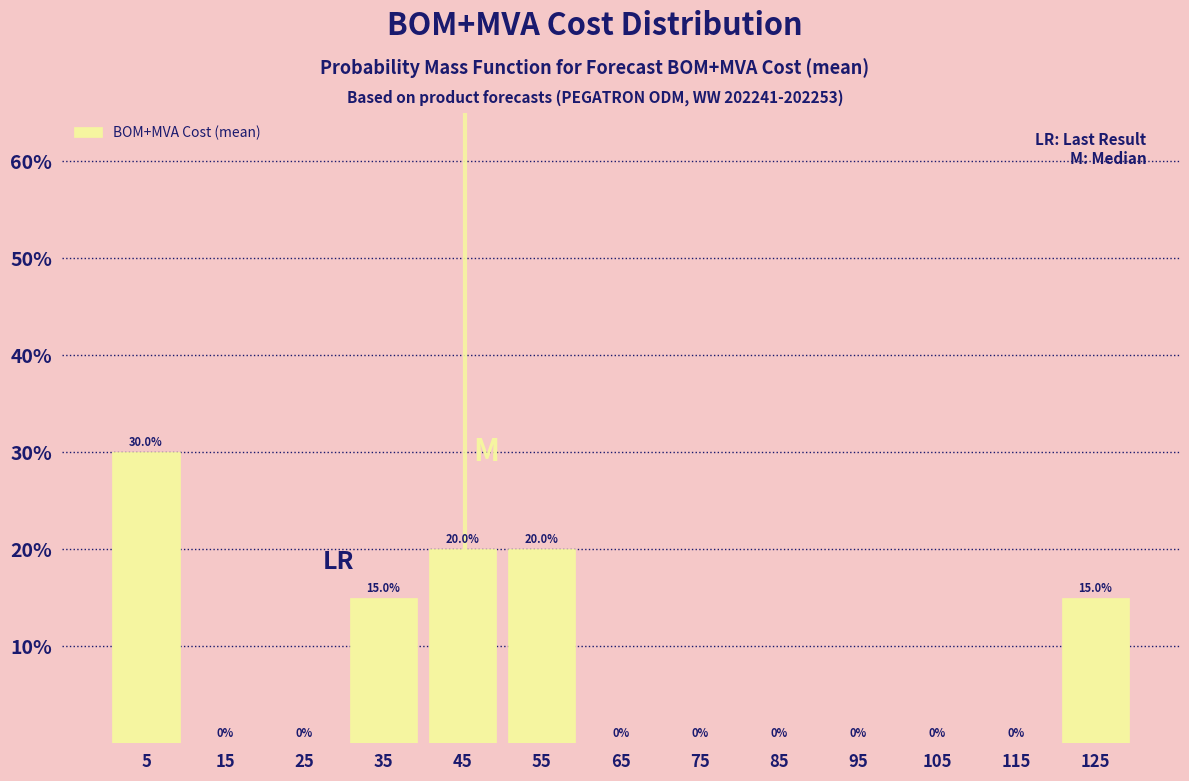

Reading left to right, list every bar in this chart as the range it spans on the x-axis followed by its height.

0 to 10: 30.0
10 to 20: 0.0
20 to 30: 0.0
30 to 40: 15.0
40 to 50: 20.0
50 to 60: 20.0
60 to 70: 0.0
70 to 80: 0.0
80 to 90: 0.0
90 to 100: 0.0
100 to 110: 0.0
110 to 120: 0.0
120 to 130: 15.0